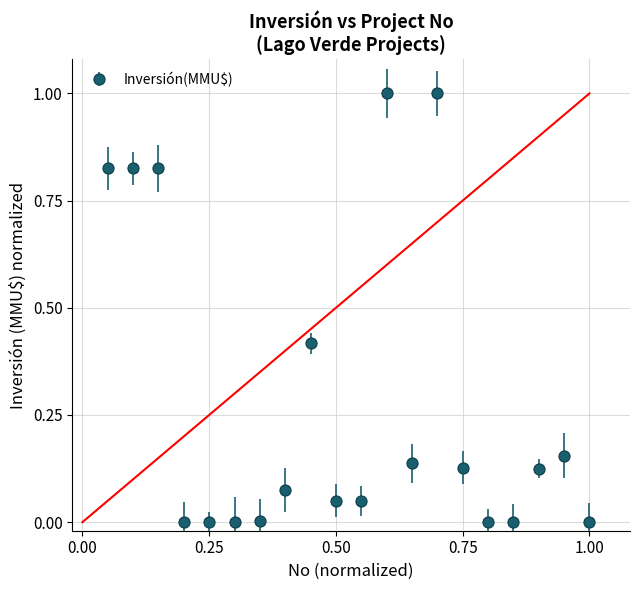

What is the difference between the maximum and second lowest values?

1.0